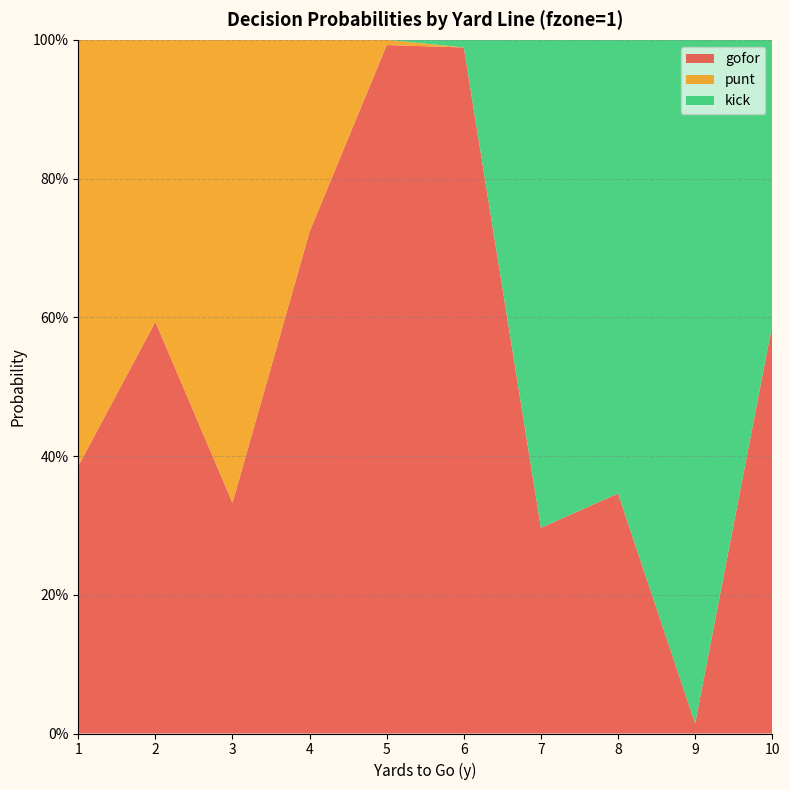

Reading left to right, list all the values displayed in this chart.

gofor: 0.4	0.6	0.3	0.7	1.0	1.0	0.3	0.3	0.0	0.6
punt: 0.6	0.4	0.7	0.3	0.0	0.0	0.0	0.0	0.0	0.0
kick: 0.0	0.0	0.0	0.0	0.0	0.0	0.7	0.7	1.0	0.4